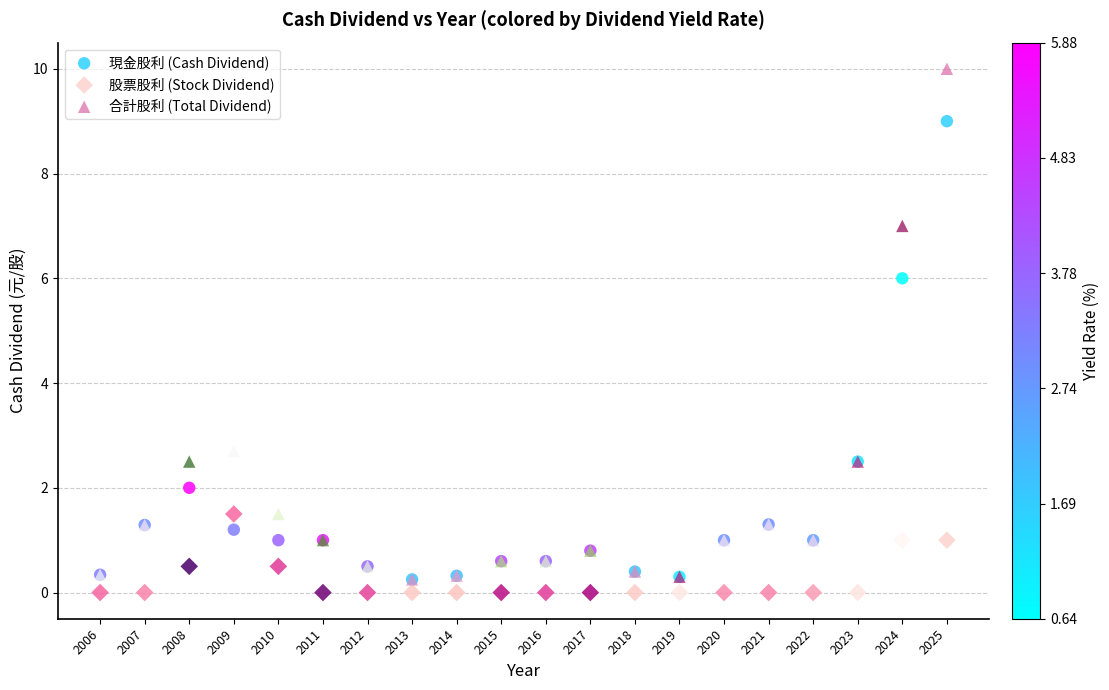

Across all series, what Y value is closest to 5?

6.0